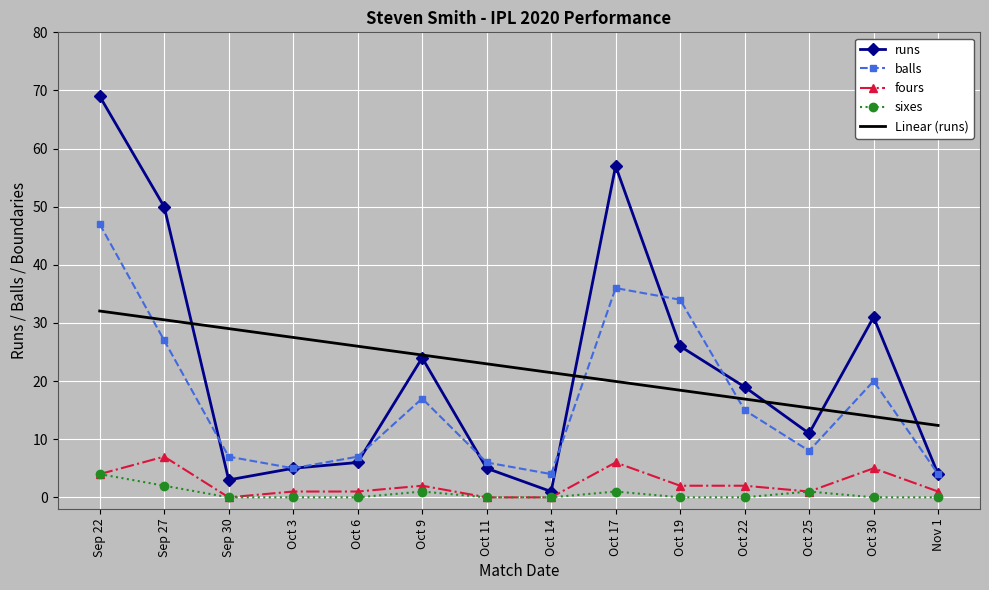

At which label is runs closest to 35?

Oct 30